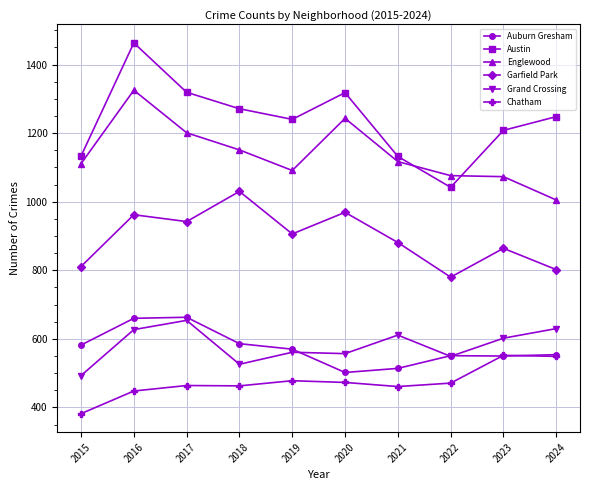

How many lines are shown in the chart?

6